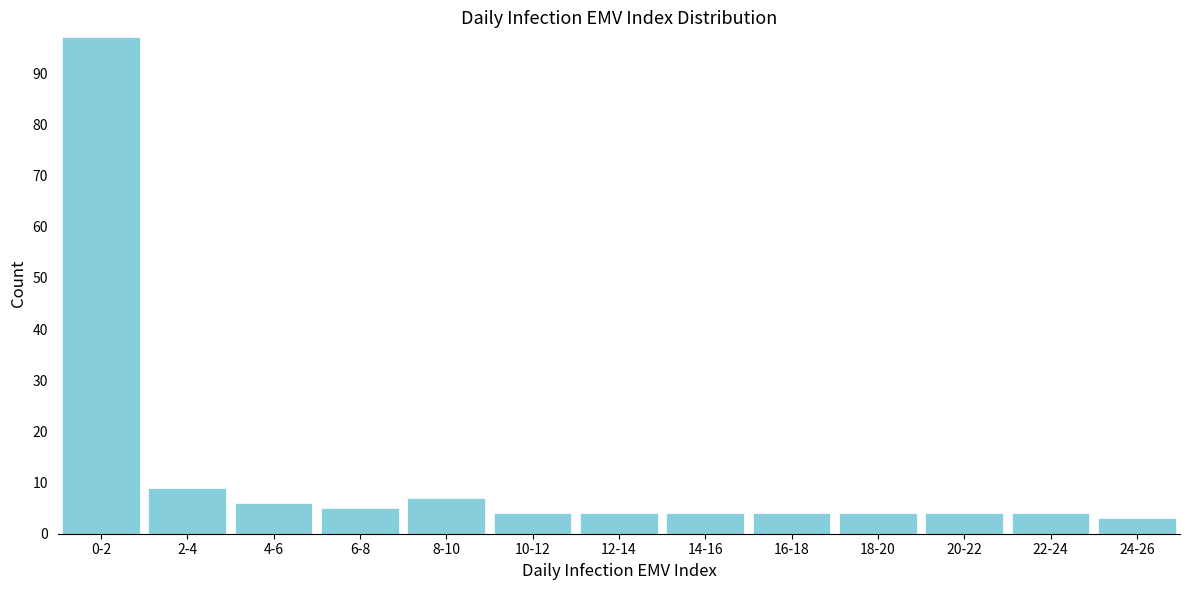

Reading left to right, list all the values displayed in this chart.

97	9	6	5	7	4	4	4	4	4	4	4	3